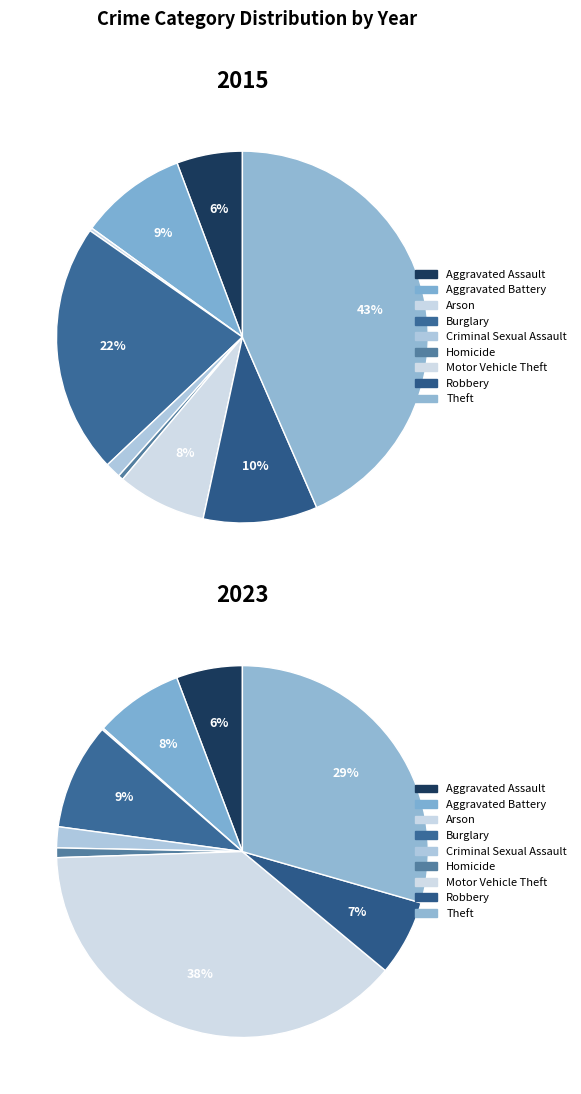

Is the sum of Theft and Criminal Sexual Assault greater than half?

No